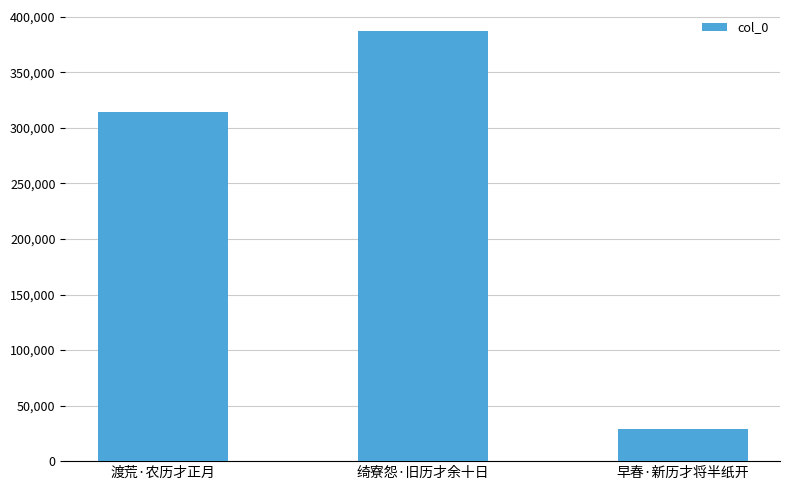

What is the value of the 1st bar from the left?

314542